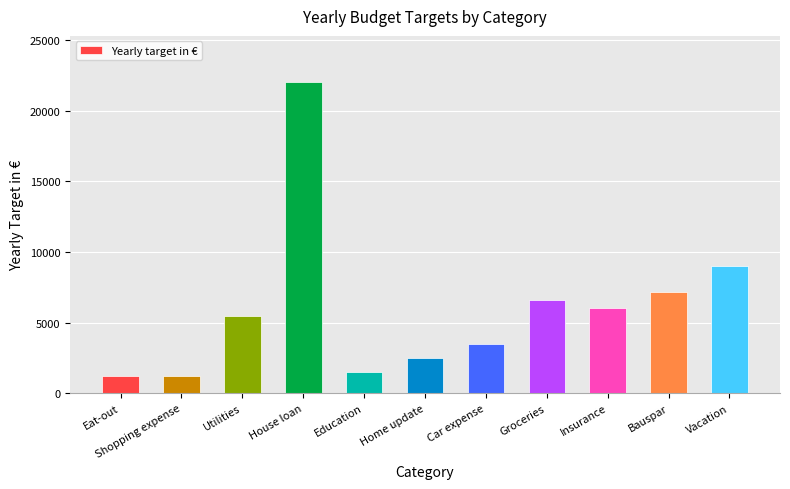

The chart shows a value of 2628 at Education. True or false?

False